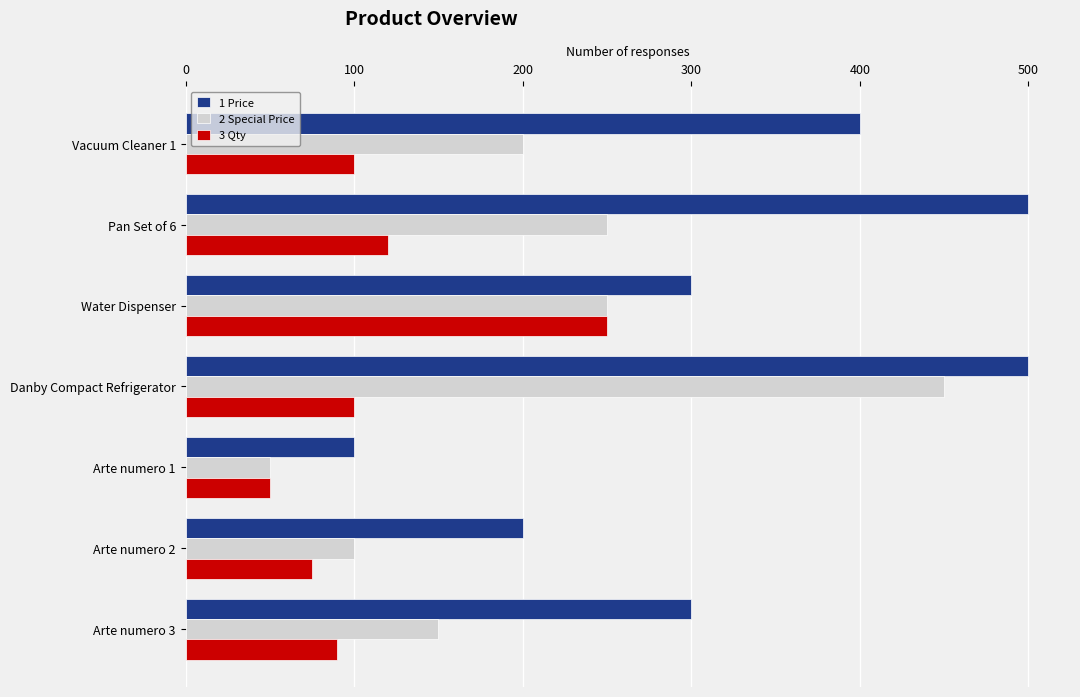

What is the smallest value displayed?

50